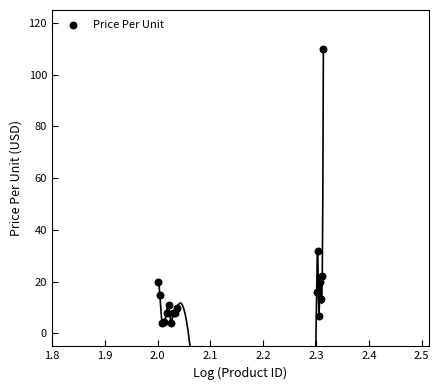

What Y value in the scatter plot is closest to 56?

32.0